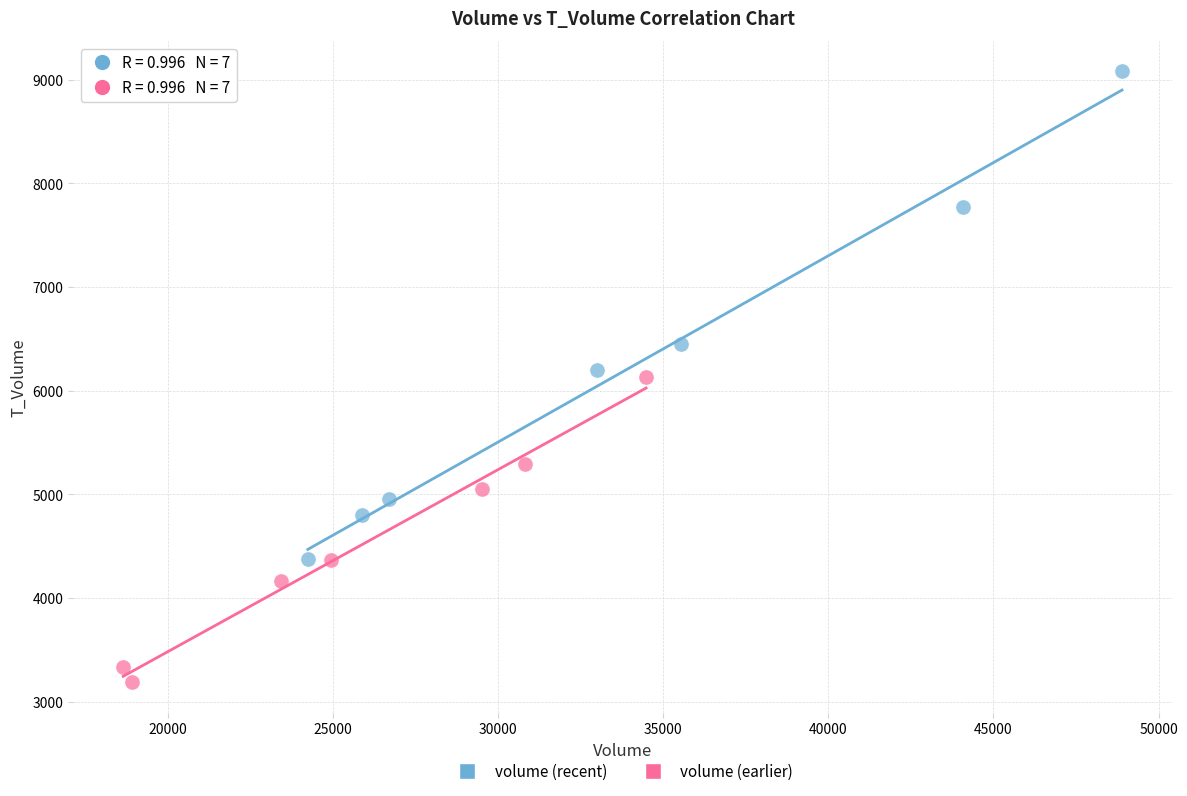

Which series reaches the maximum Y coordinate?

volume (recent)